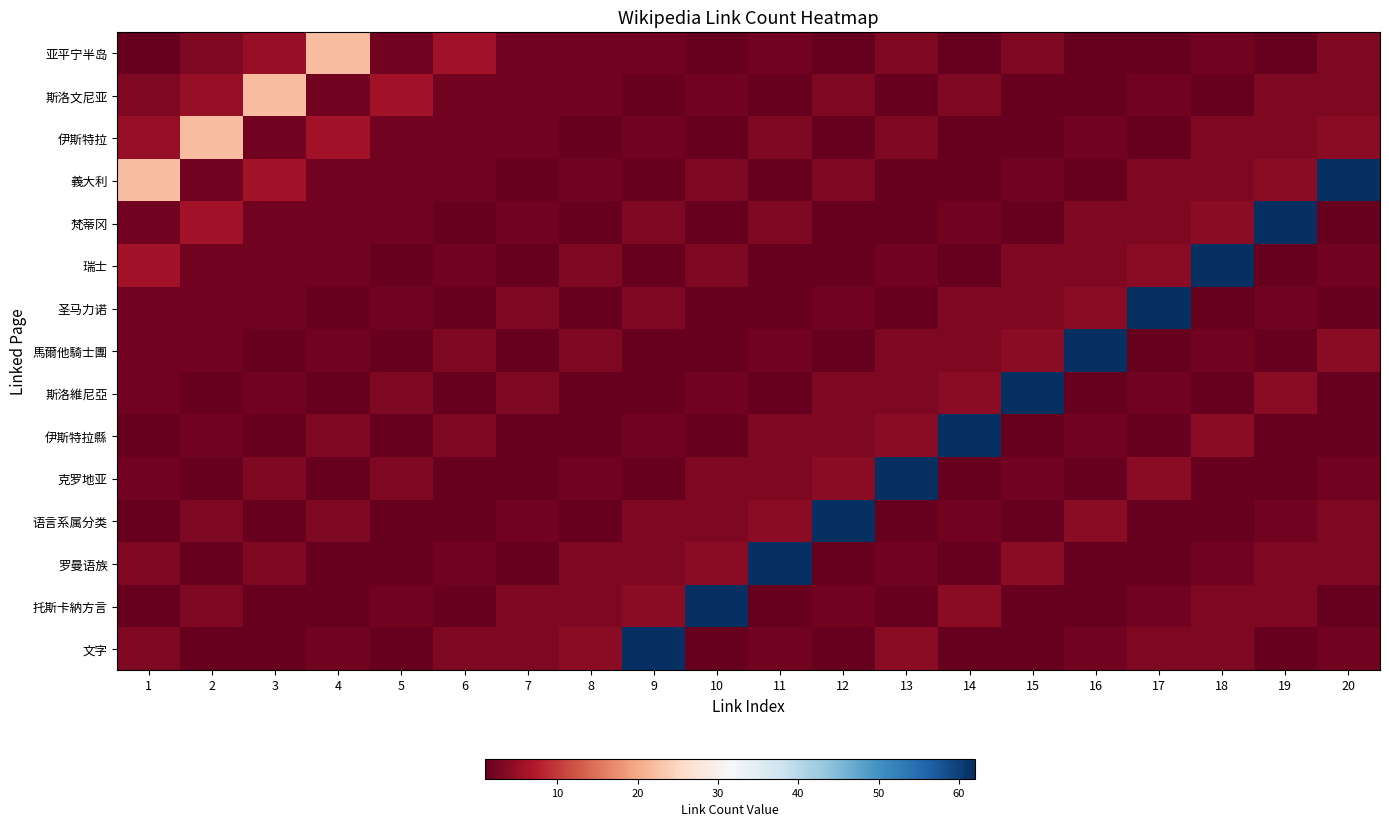

Reading left to right, what are all the values shown in this chart?

亚平宁半岛: 1=1	2=3	3=5	4=22	5=2	6=6	7=2	8=2	9=2	10=1	11=2	12=1	13=3	14=1	15=3	16=1	17=1	18=2	19=1	20=3
斯洛文尼亚: 1=3	2=5	3=22	4=2	5=6	6=2	7=2	8=2	9=1	10=2	11=1	12=3	13=1	14=3	15=1	16=1	17=2	18=1	19=3	20=3
伊斯特拉: 1=5	2=22	3=2	4=6	5=2	6=2	7=2	8=1	9=2	10=1	11=3	12=1	13=3	14=1	15=1	16=2	17=1	18=3	19=3	20=4
義大利: 1=22	2=2	3=6	4=2	5=2	6=2	7=1	8=2	9=1	10=3	11=1	12=3	13=1	14=1	15=2	16=1	17=3	18=3	19=4	20=62
梵蒂冈: 1=2	2=6	3=2	4=2	5=2	6=1	7=2	8=1	9=3	10=1	11=3	12=1	13=1	14=2	15=1	16=3	17=3	18=4	19=62	20=1
瑞士: 1=6	2=2	3=2	4=2	5=1	6=2	7=1	8=3	9=1	10=3	11=1	12=1	13=2	14=1	15=3	16=3	17=4	18=62	19=1	20=2
圣马力诺: 1=2	2=2	3=2	4=1	5=2	6=1	7=3	8=1	9=3	10=1	11=1	12=2	13=1	14=3	15=3	16=4	17=62	18=1	19=2	20=1
馬爾他騎士團: 1=2	2=2	3=1	4=2	5=1	6=3	7=1	8=3	9=1	10=1	11=2	12=1	13=3	14=3	15=4	16=62	17=1	18=2	19=1	20=4
斯洛維尼亞: 1=2	2=1	3=2	4=1	5=3	6=1	7=3	8=1	9=1	10=2	11=1	12=3	13=3	14=4	15=62	16=1	17=2	18=1	19=4	20=1
伊斯特拉縣: 1=1	2=2	3=1	4=3	5=1	6=3	7=1	8=1	9=2	10=1	11=3	12=3	13=4	14=62	15=1	16=2	17=1	18=4	19=1	20=1
克罗地亚: 1=2	2=1	3=3	4=1	5=3	6=1	7=1	8=2	9=1	10=3	11=3	12=4	13=62	14=1	15=2	16=1	17=4	18=1	19=1	20=2
语言系属分类: 1=1	2=3	3=1	4=3	5=1	6=1	7=2	8=1	9=3	10=3	11=4	12=62	13=1	14=2	15=1	16=4	17=1	18=1	19=2	20=3
罗曼语族: 1=3	2=1	3=3	4=1	5=1	6=2	7=1	8=3	9=3	10=4	11=62	12=1	13=2	14=1	15=4	16=1	17=1	18=2	19=3	20=3
托斯卡納方言: 1=1	2=3	3=1	4=1	5=2	6=1	7=3	8=3	9=4	10=62	11=1	12=2	13=1	14=4	15=1	16=1	17=2	18=3	19=3	20=1
文字: 1=3	2=1	3=1	4=2	5=1	6=3	7=3	8=4	9=62	10=1	11=2	12=1	13=4	14=1	15=1	16=2	17=3	18=3	19=1	20=2